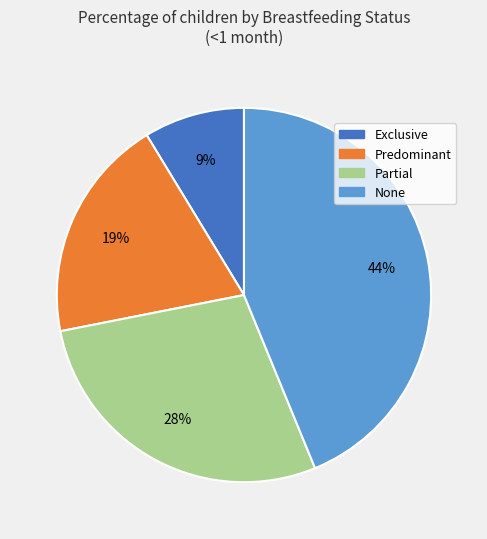

What is the smallest slice in the pie chart?

Exclusive